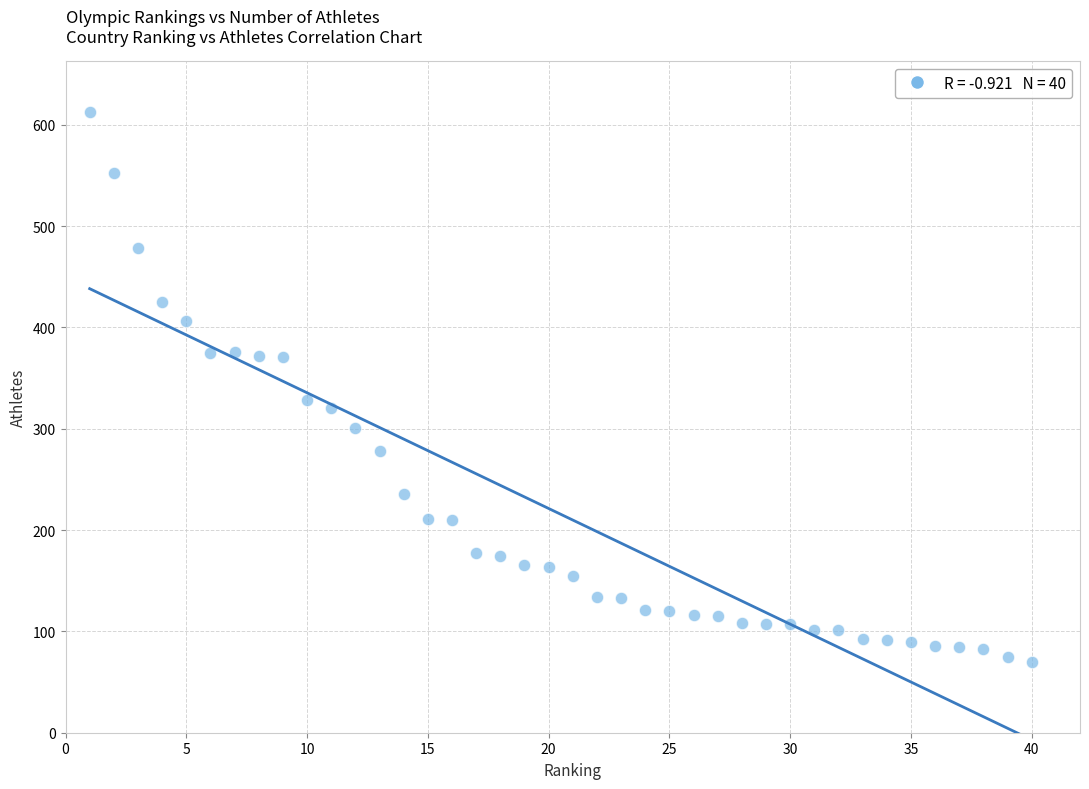

What Y value in the scatter plot is closest to 341?

328